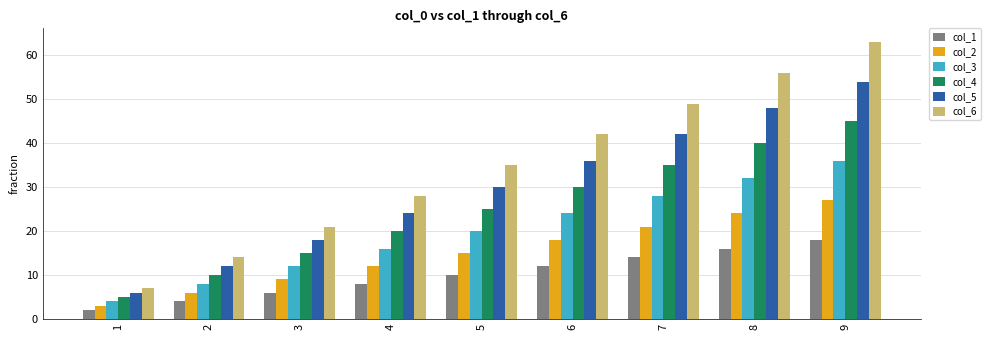

Which series has the widest spread of values?

col_6